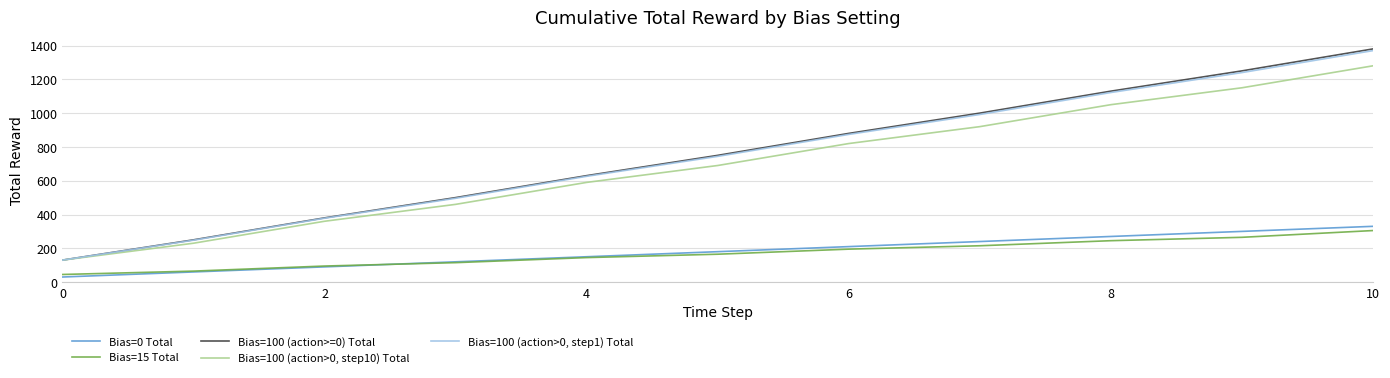

List the series in order of their peak value, lowest first.

Bias=15 Total, Bias=0 Total, Bias=100 (action>0, step10) Total, Bias=100 (action>0, step1) Total, Bias=100 (action>=0) Total